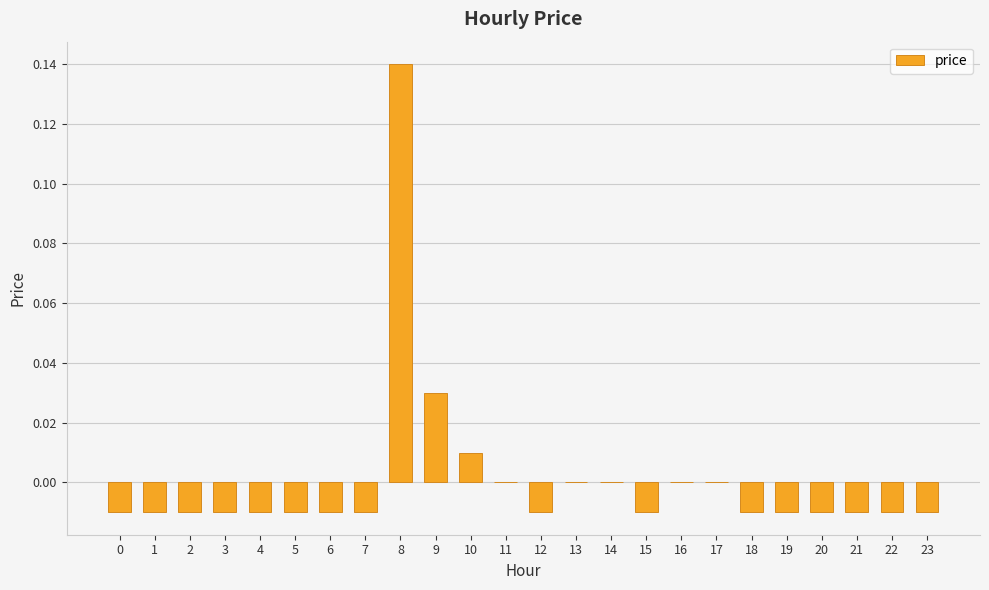

True or false: the data shows -0.0 at 6.

True